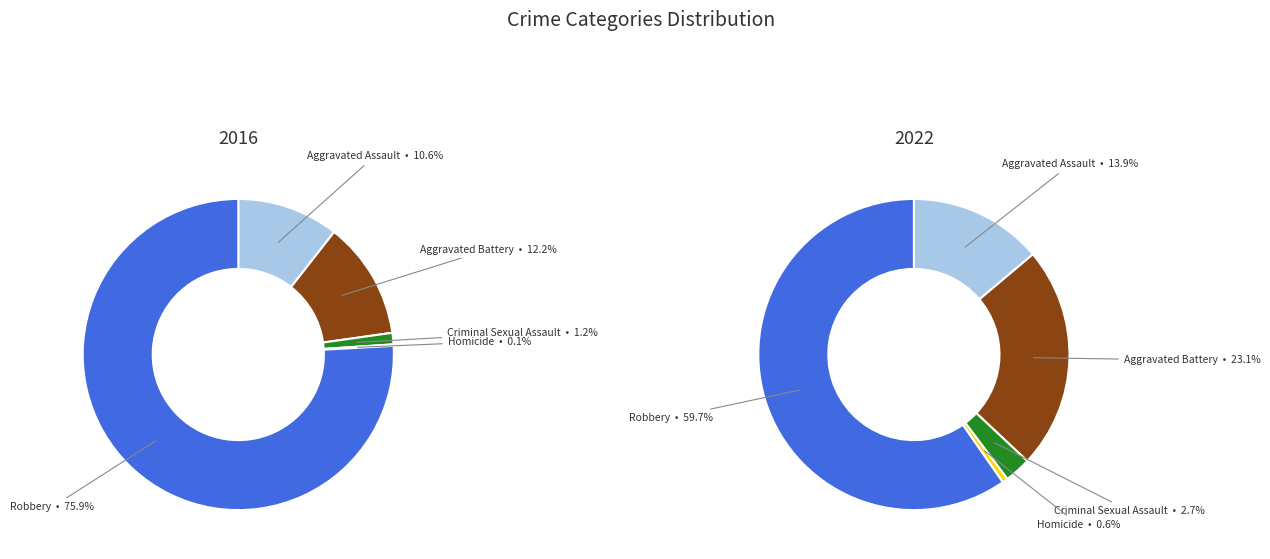

Does values_2016 represent more than half of the total?

No